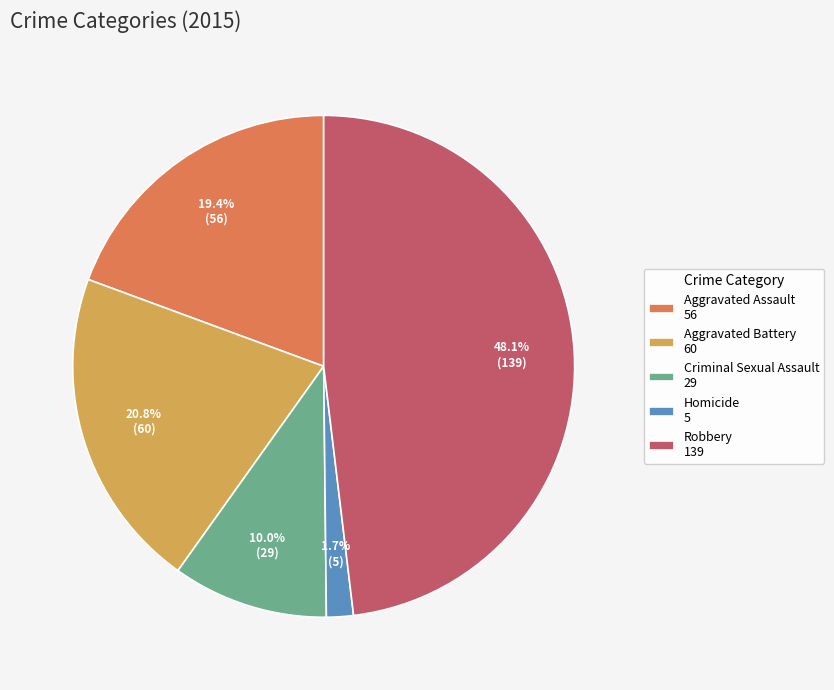

To the nearest percent, what is the combined percentage of Aggravated Battery and Homicide?

22%